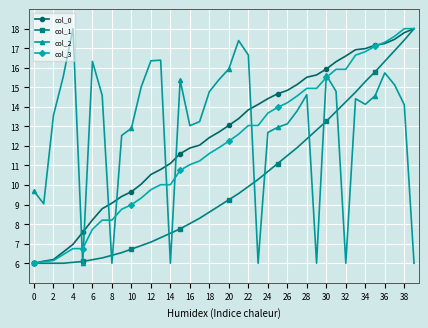

Which series ends up on top after the final intersection of col_2 and col_0?

col_0